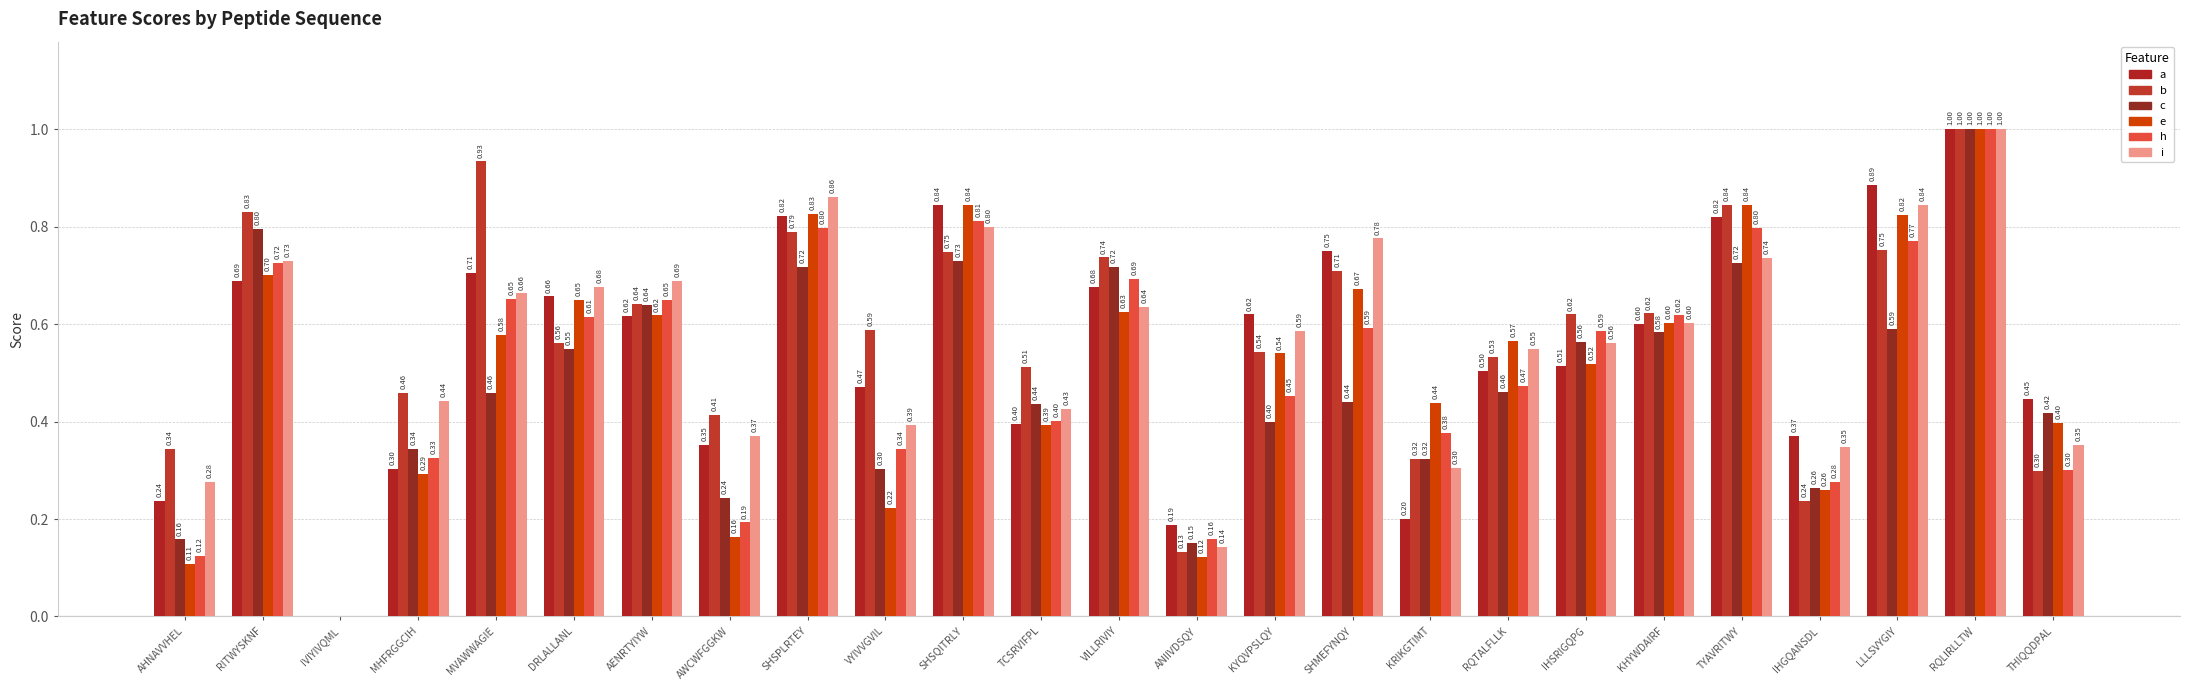

What is the label of the 1st bar from the right?

THIQQDPAL